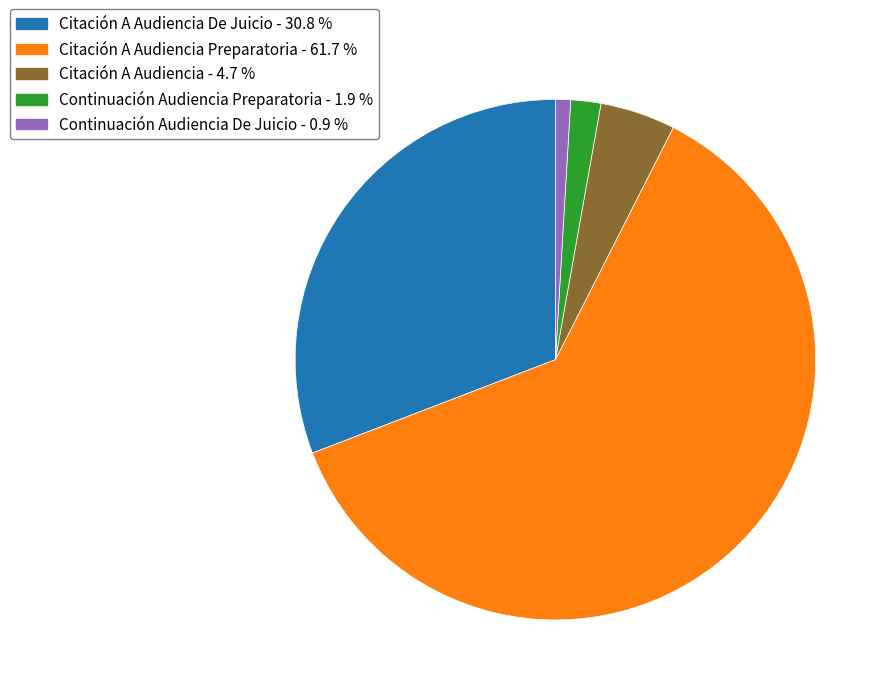

Count the number of slices in the pie.

5